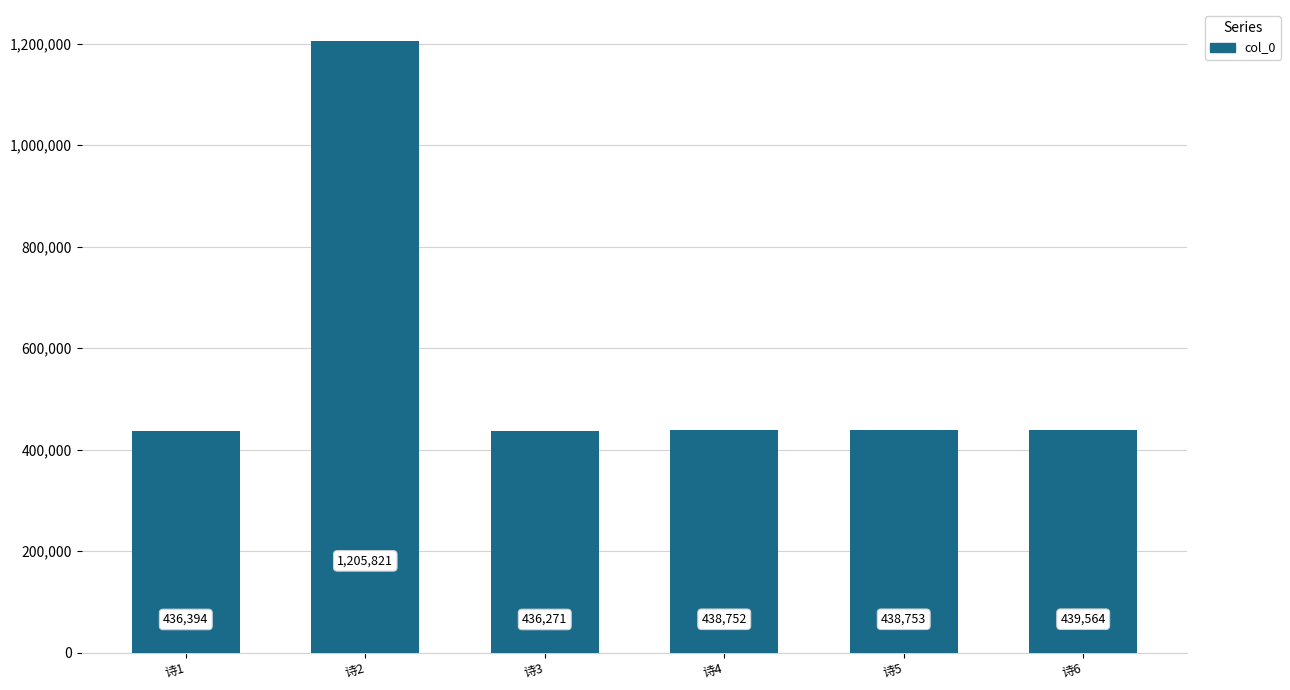

Where is the data nearest to the value 821046?

诗6